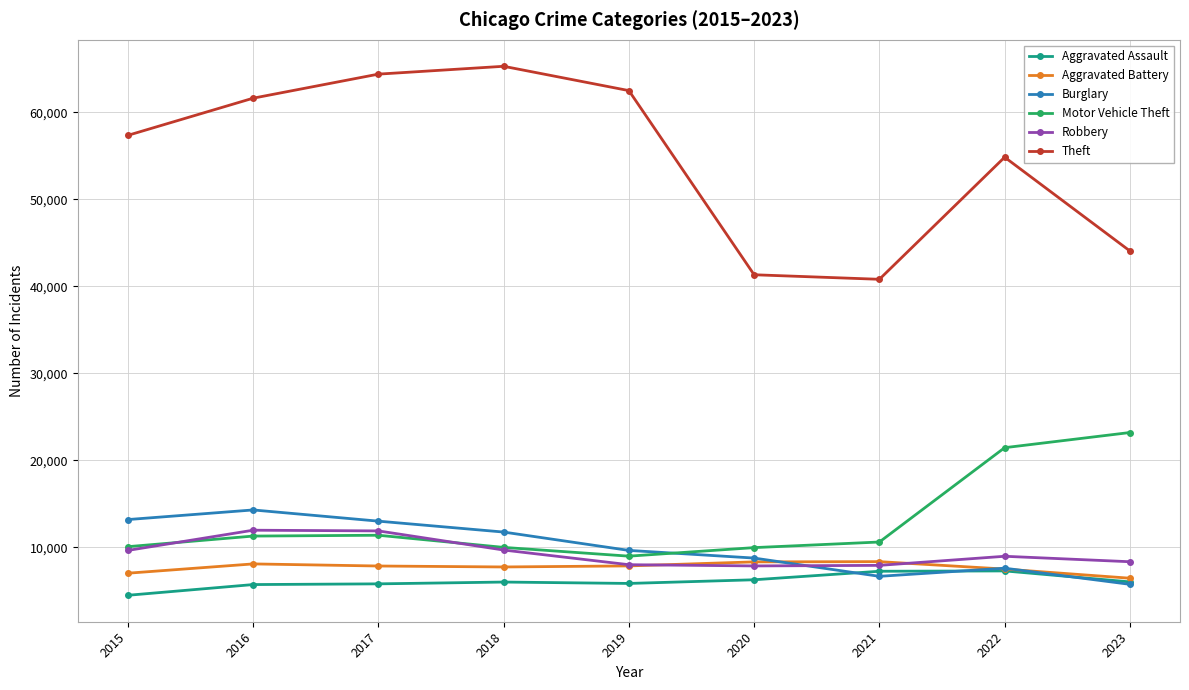

Where is Theft nearest to the value 53044?

2022